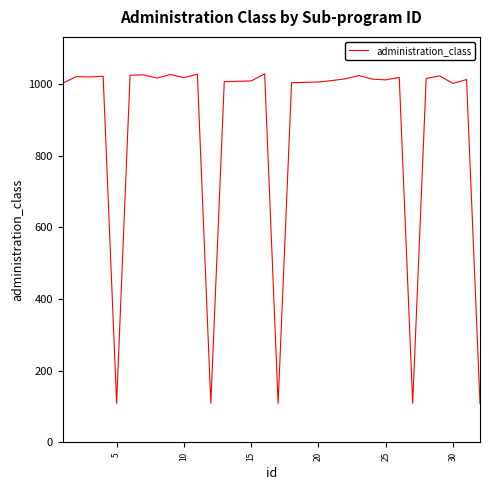

What is the difference between the maximum and minimum values?

919